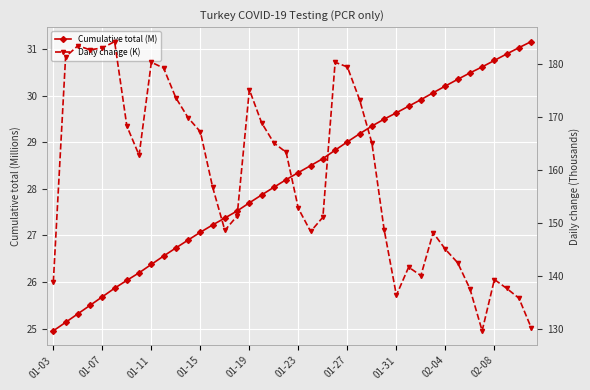

What is the total value across all series at 27?

178.3